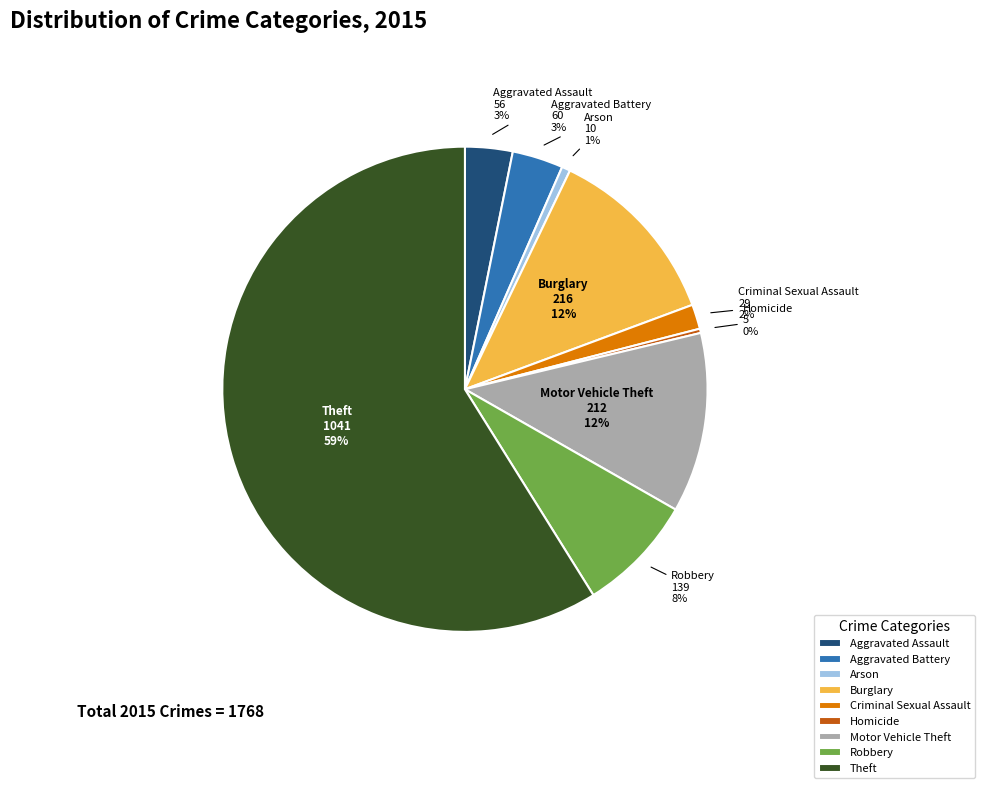

To the nearest percent, what is the average slice percentage?

11%